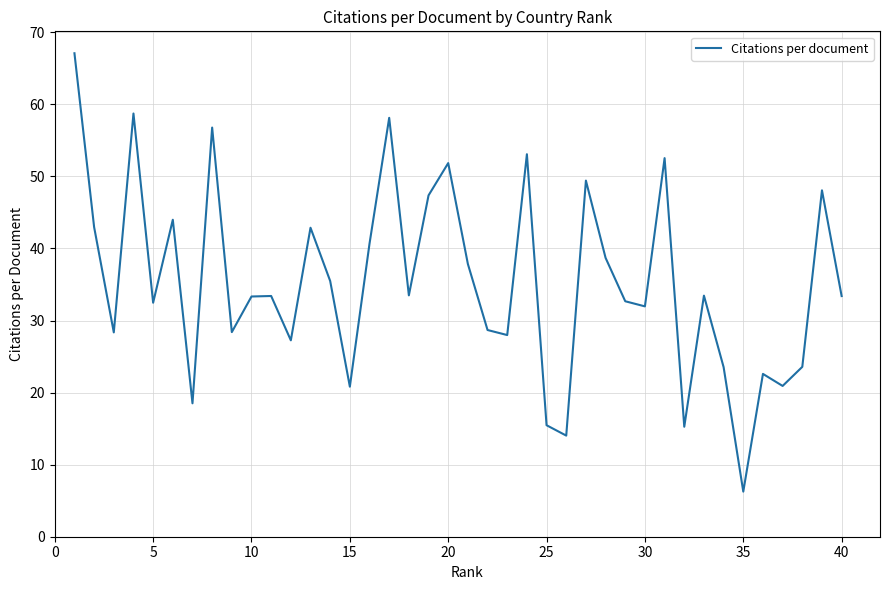

What is the greatest value displayed?

67.1